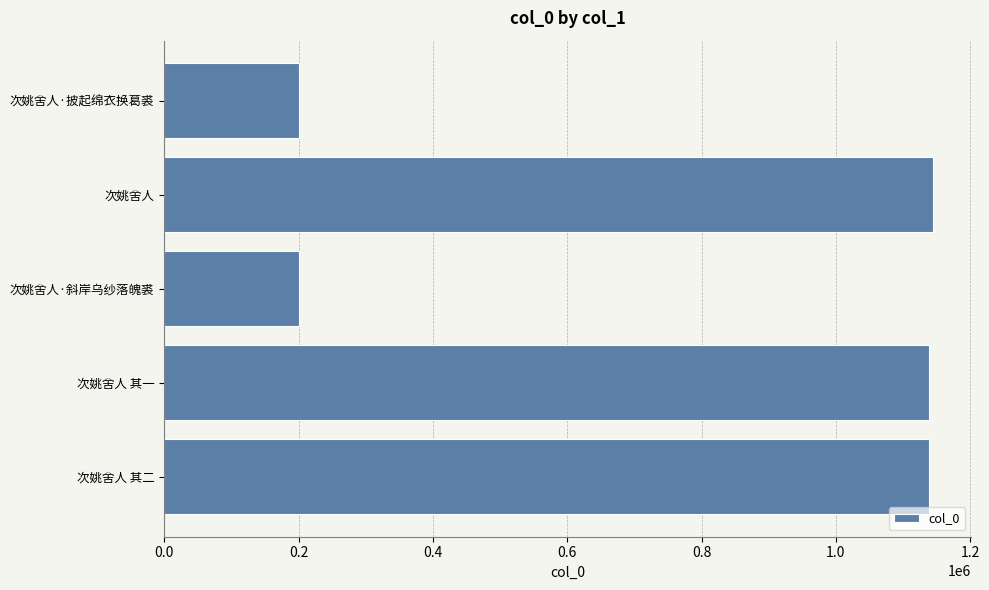

How many data points are less than 1137900?

2